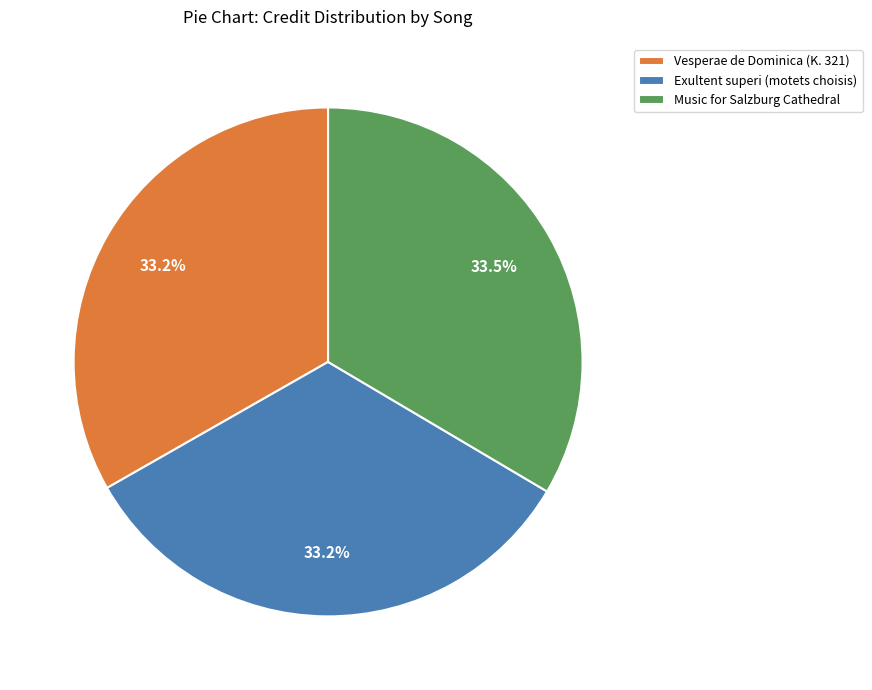

Approximately how many times larger is the value at Music for Salzburg Cathedral compared to Exultent superi (motets choisis)?

1.0